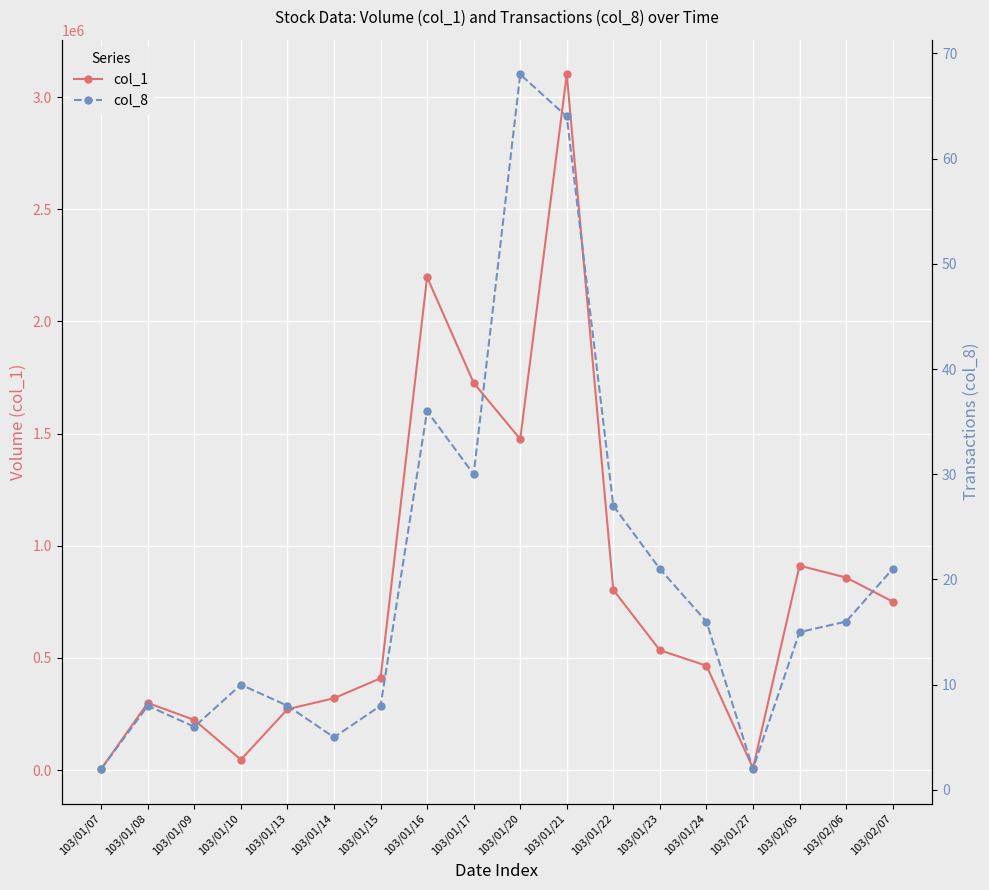

At which category does col_1 reach its first local valley?

103/01/10